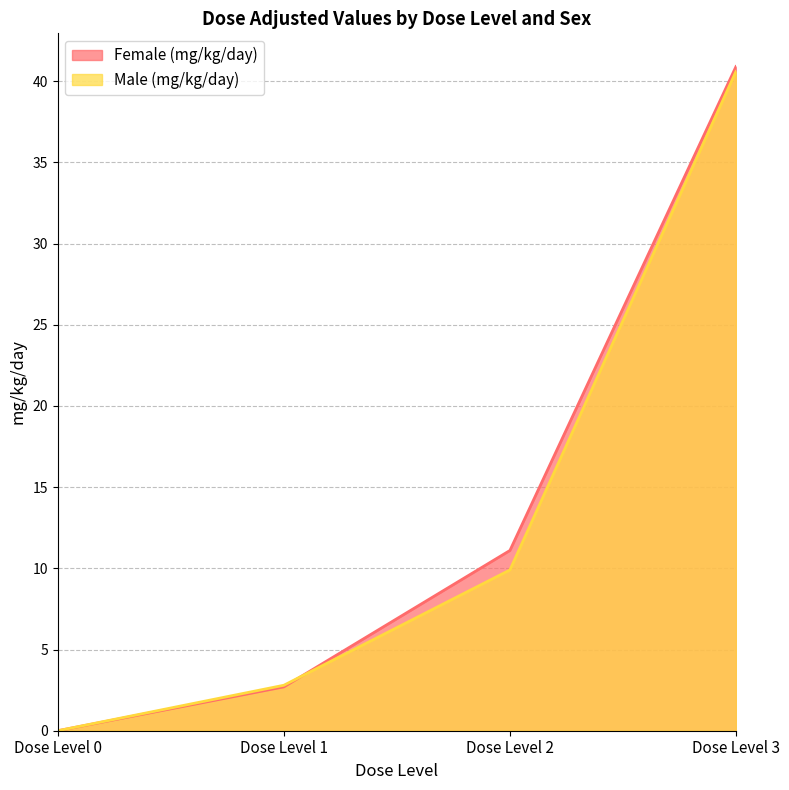

At which label does Female (mg/kg/day) first exceed 11?

Dose Level 2